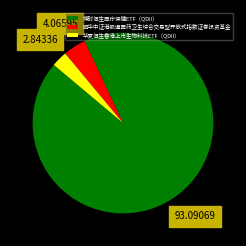

What is the smallest slice in the pie chart?

华夏恒生香港上市生物科技ETF（QDII）